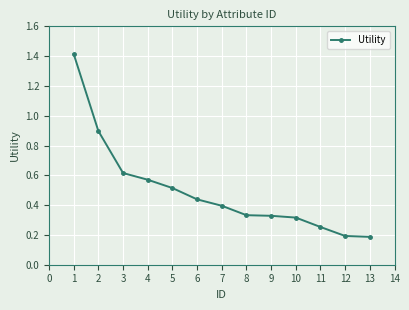

What is the difference between the maximum and second lowest values?

1.2